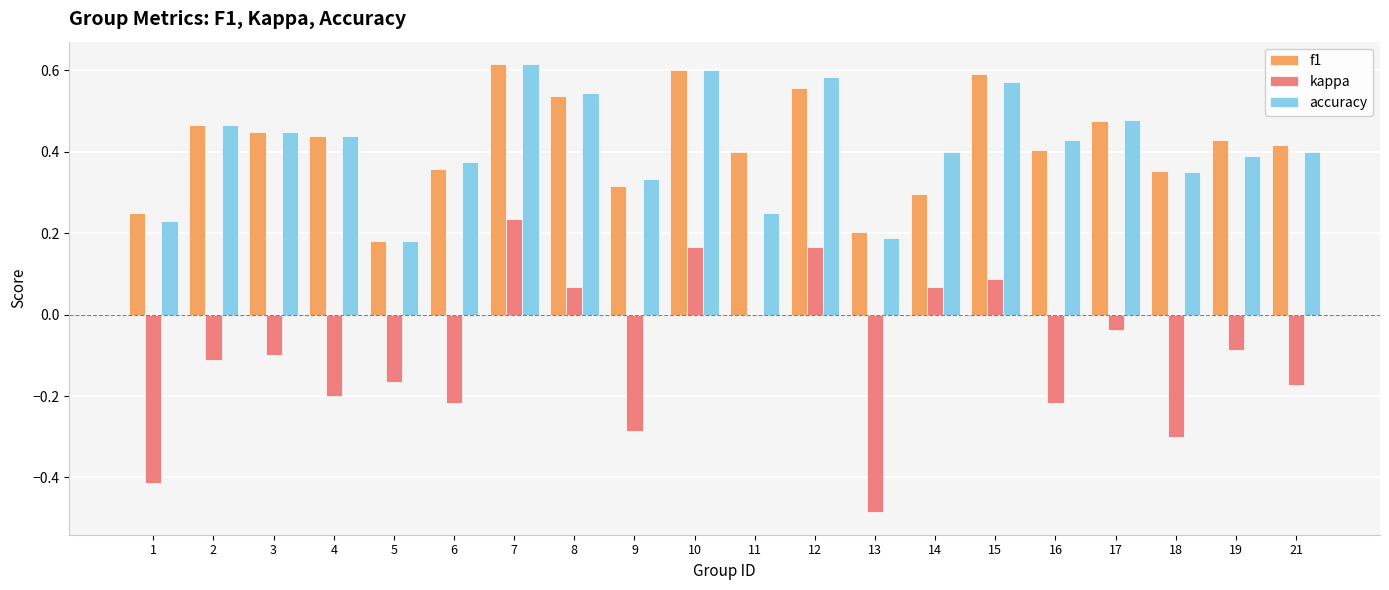

Count the f1 values in the range 0 to 1.

20